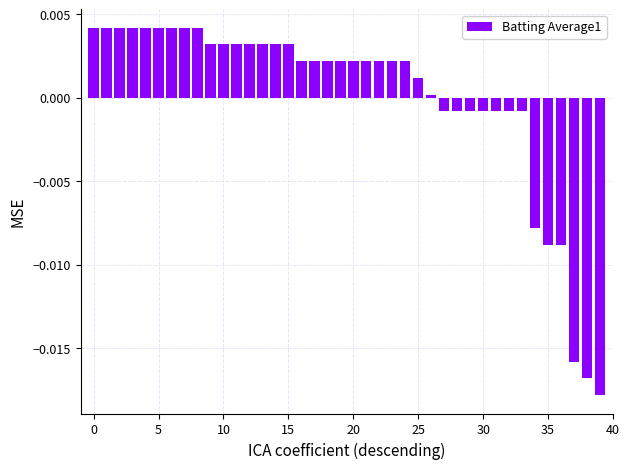

Count the number of categories in the chart.

40